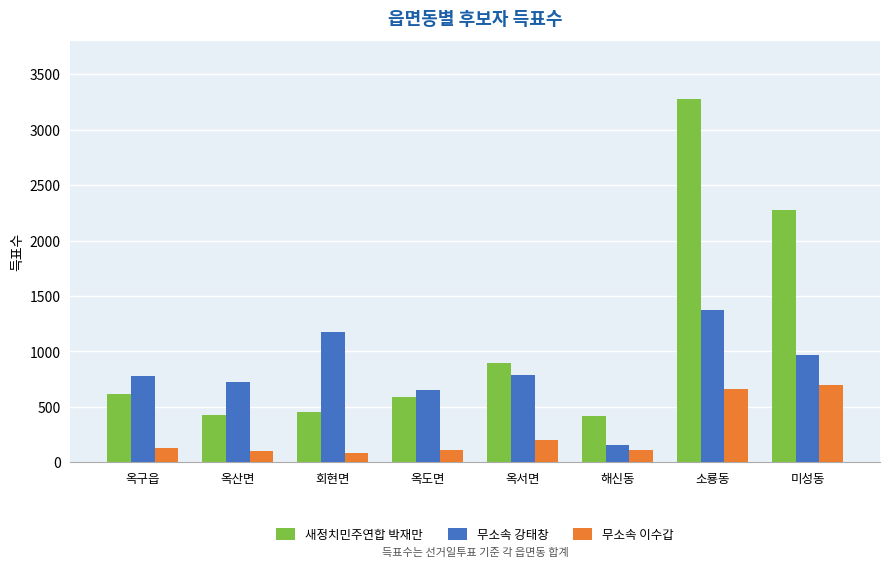

Rank the series by their maximum value, from lowest to highest.

무소속 이수갑, 무소속 강태창, 새정치민주연합 박재만